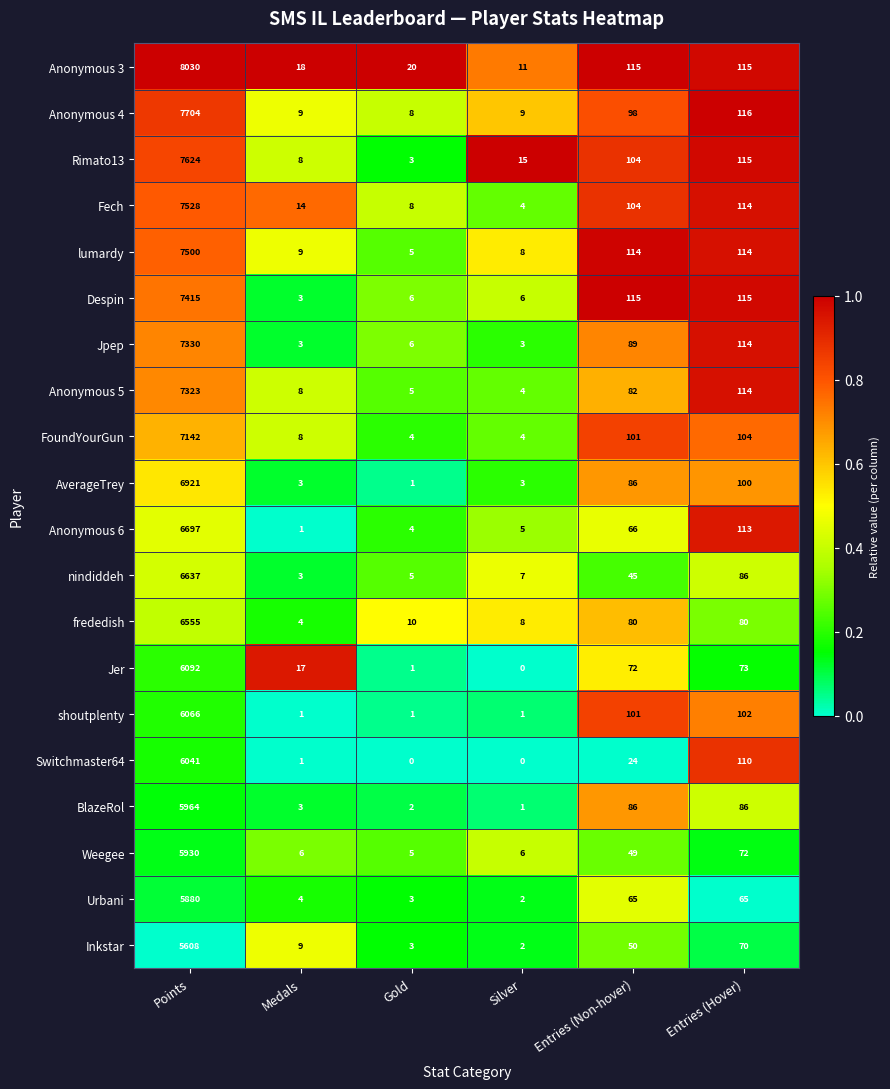

Which series has the widest spread of values?

Anonymous 3